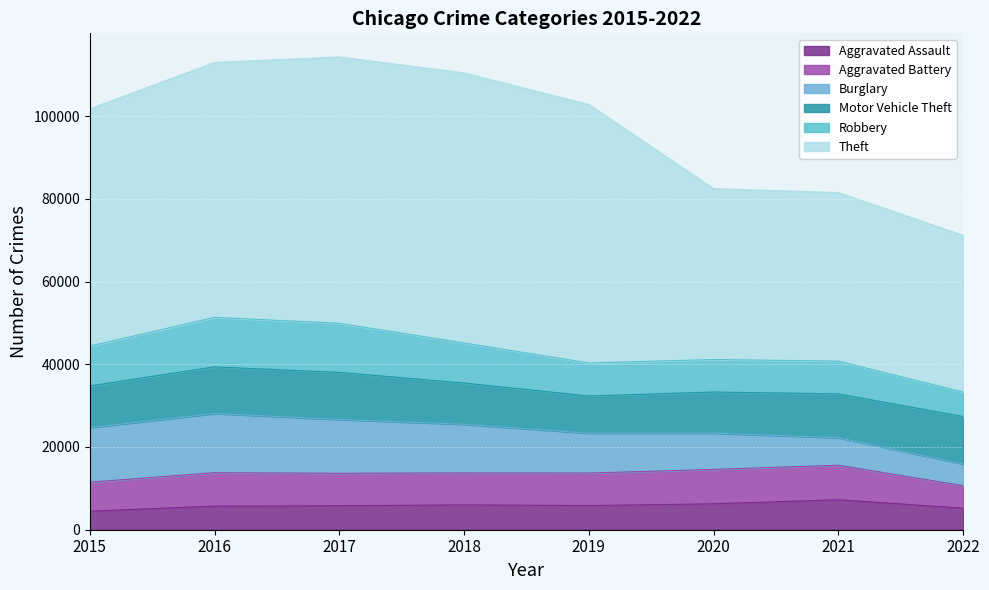

At which category is the sum across all series the highest?

2017